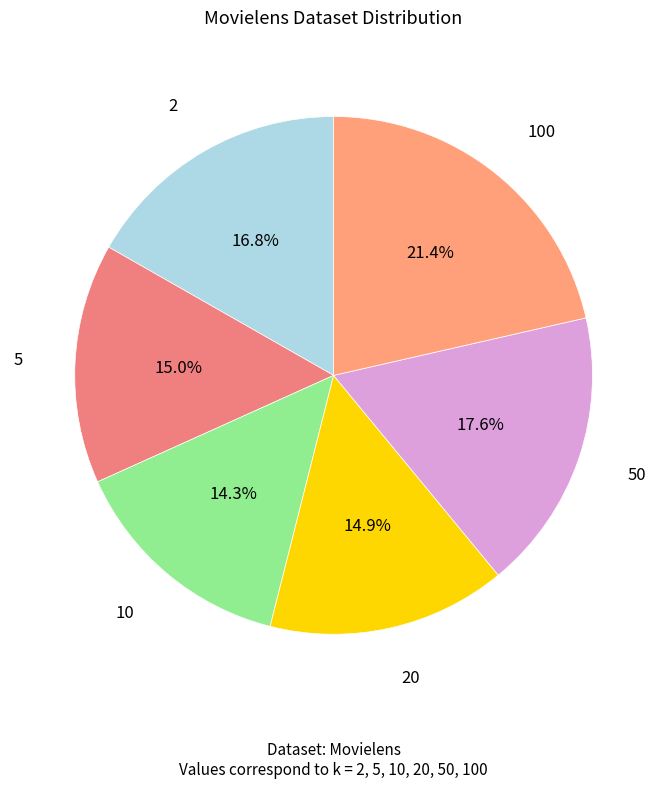

Is there any slice that represents more than half of the pie?

No